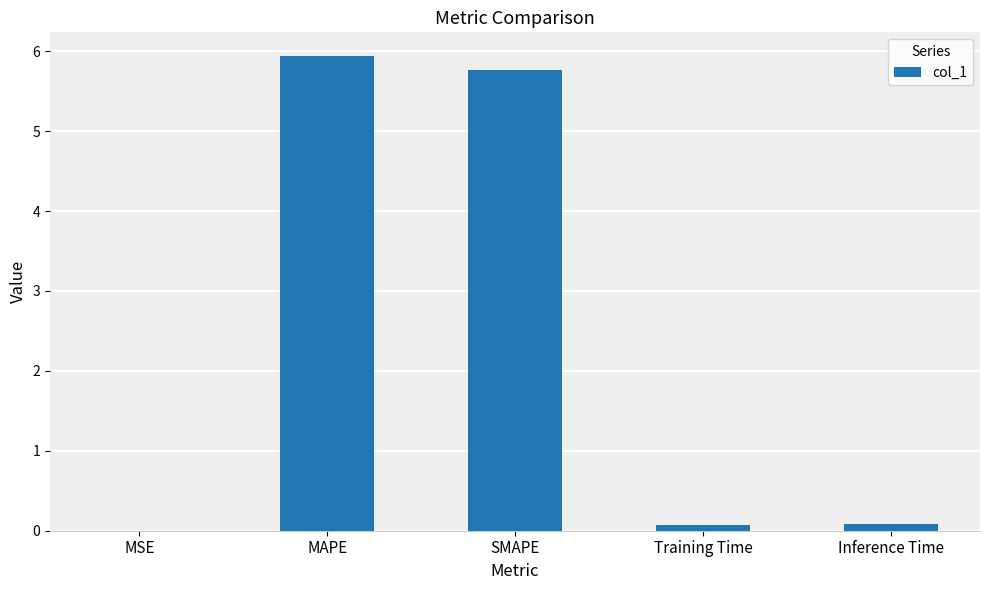

Which category has the highest value across all series?

MAPE